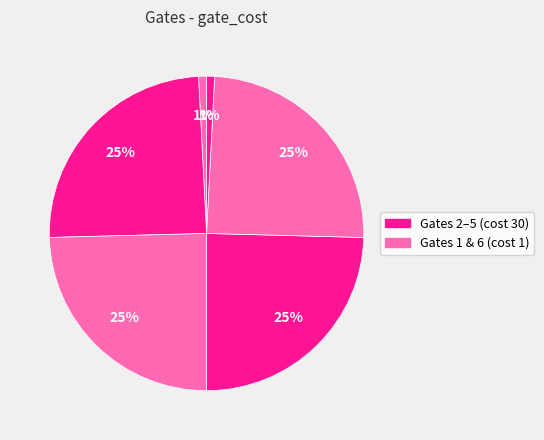

Is there any slice that represents more than half of the pie?

No